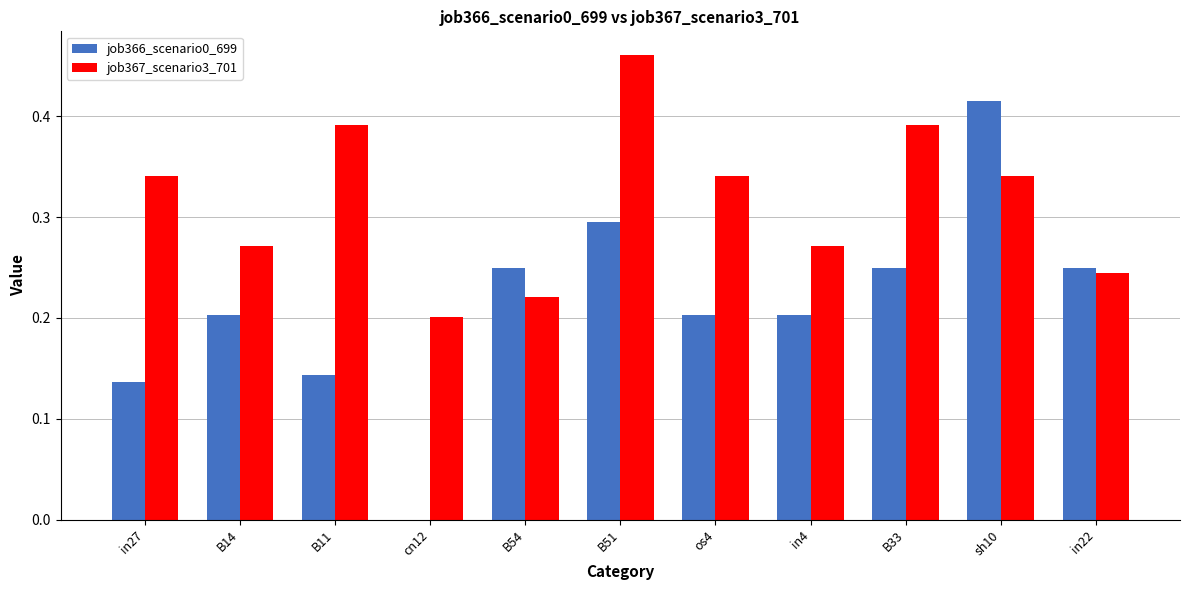

At which category does the chart reach its peak across all series?

B51